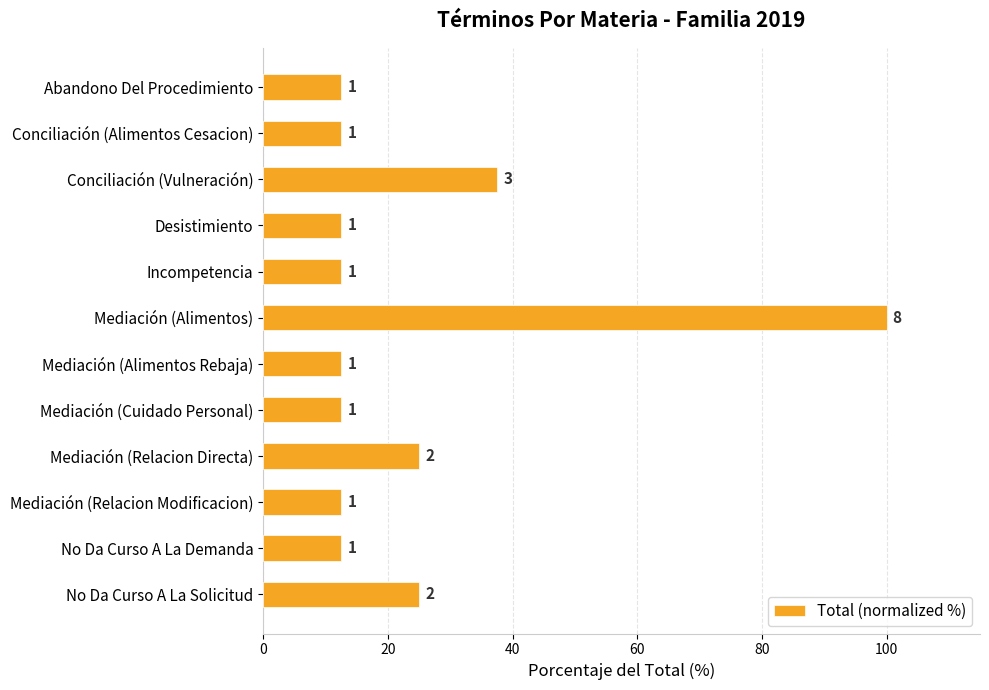

Where is the data nearest to the value 56?

Conciliación (Vulneración)